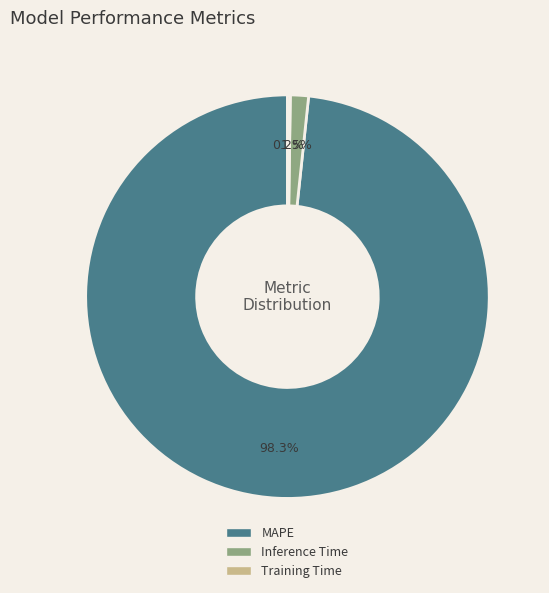

Which has a higher value, Inference Time or MAPE?

MAPE